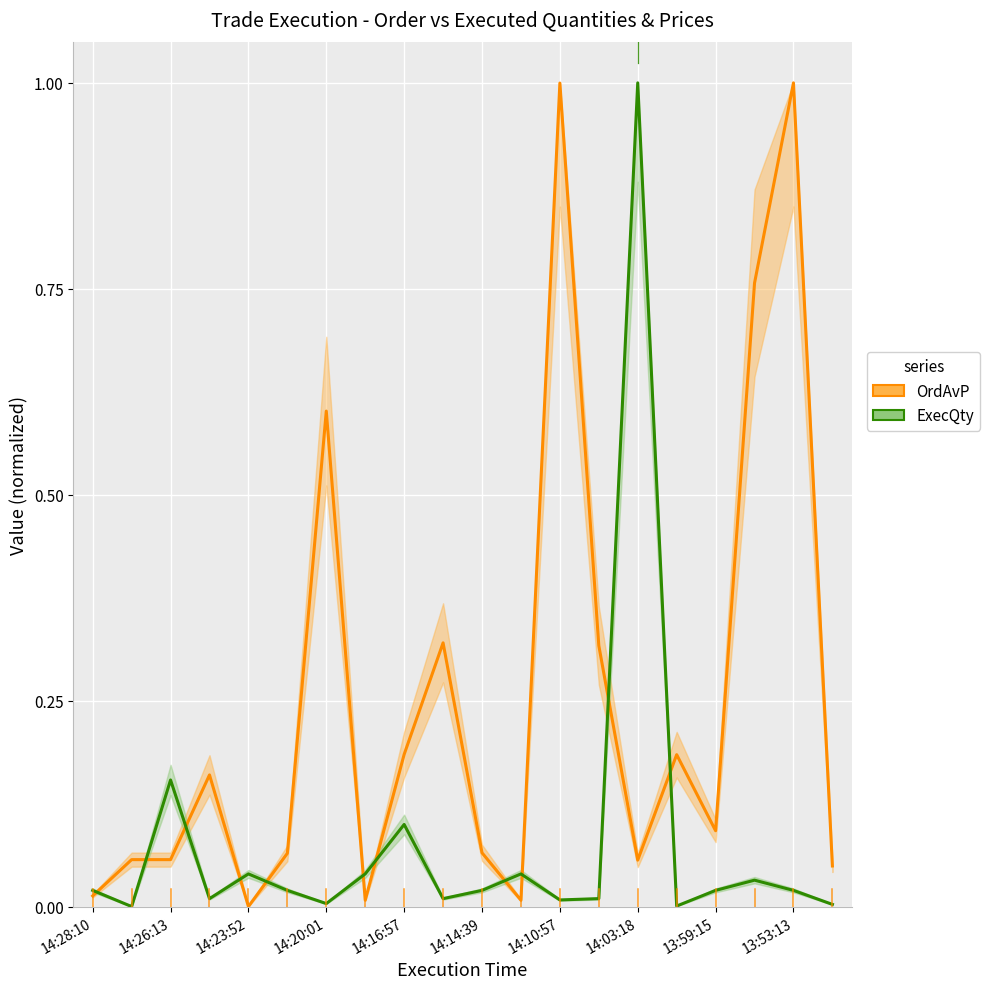

How many values in OrdAvP are above zero?

19